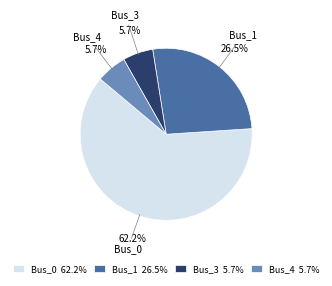

Which slice is the largest?

Bus_0 62.2%